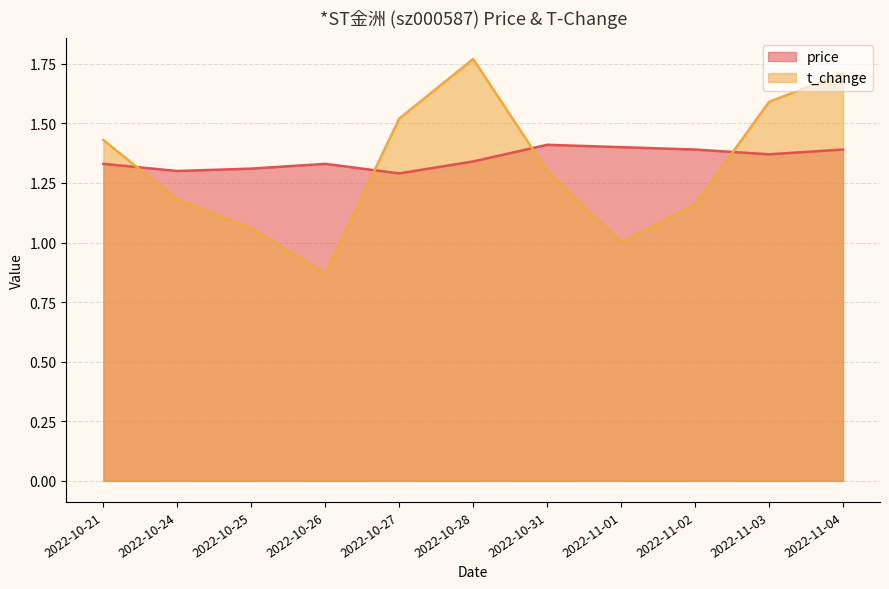

True or false: price has a value of 1.3 at 2022-10-24.

True